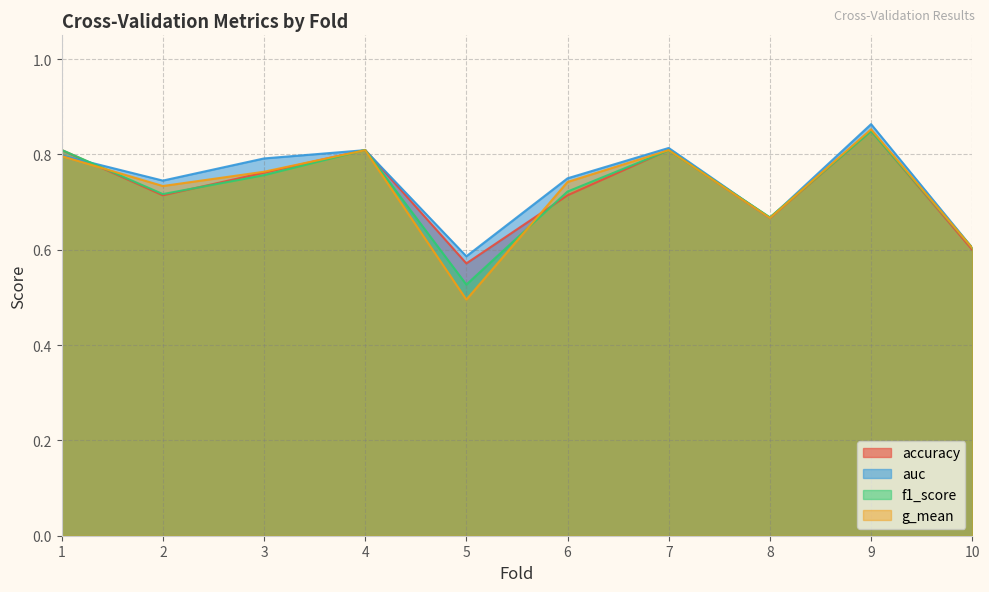

The value of f1_score at 10 is 0.1. True or false?

False